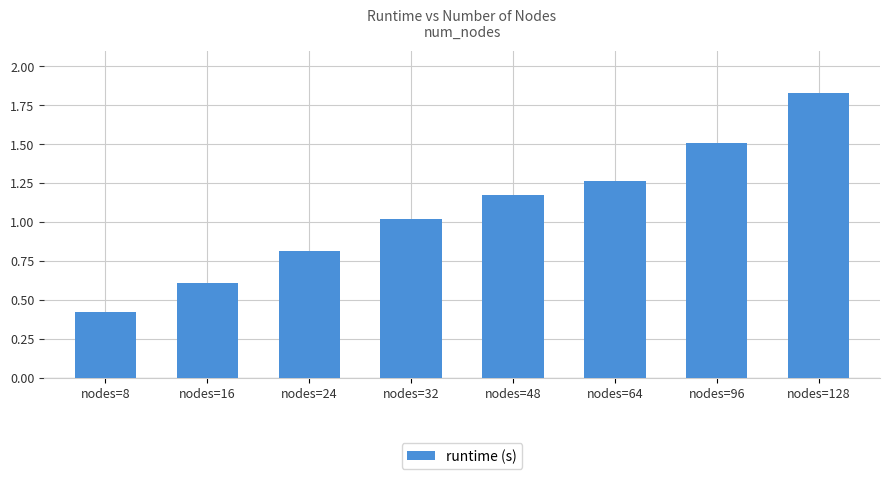

Which category has the lowest value across all series?

nodes=8